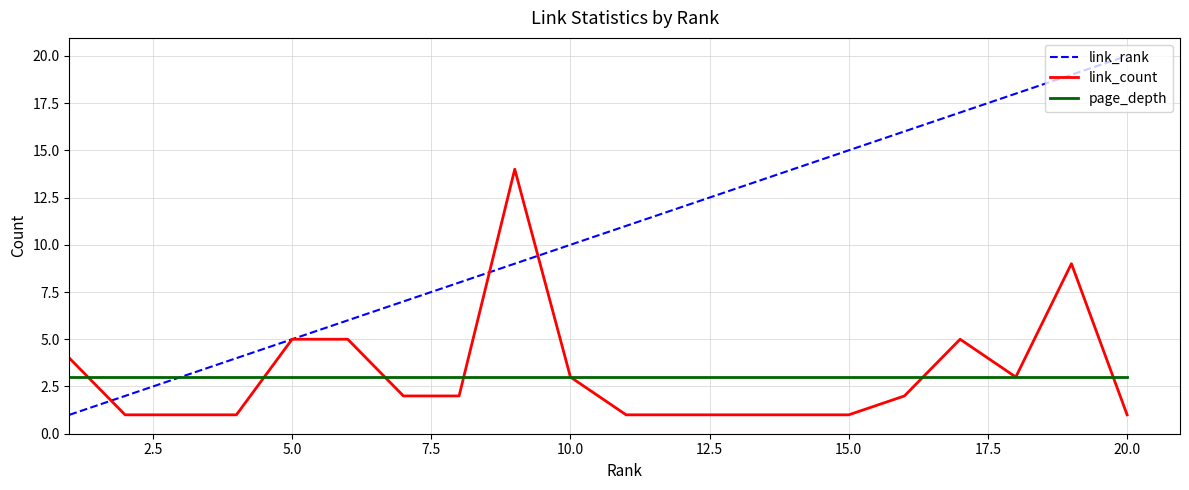

Rank the series by their maximum value, from highest to lowest.

link_rank, link_count, page_depth